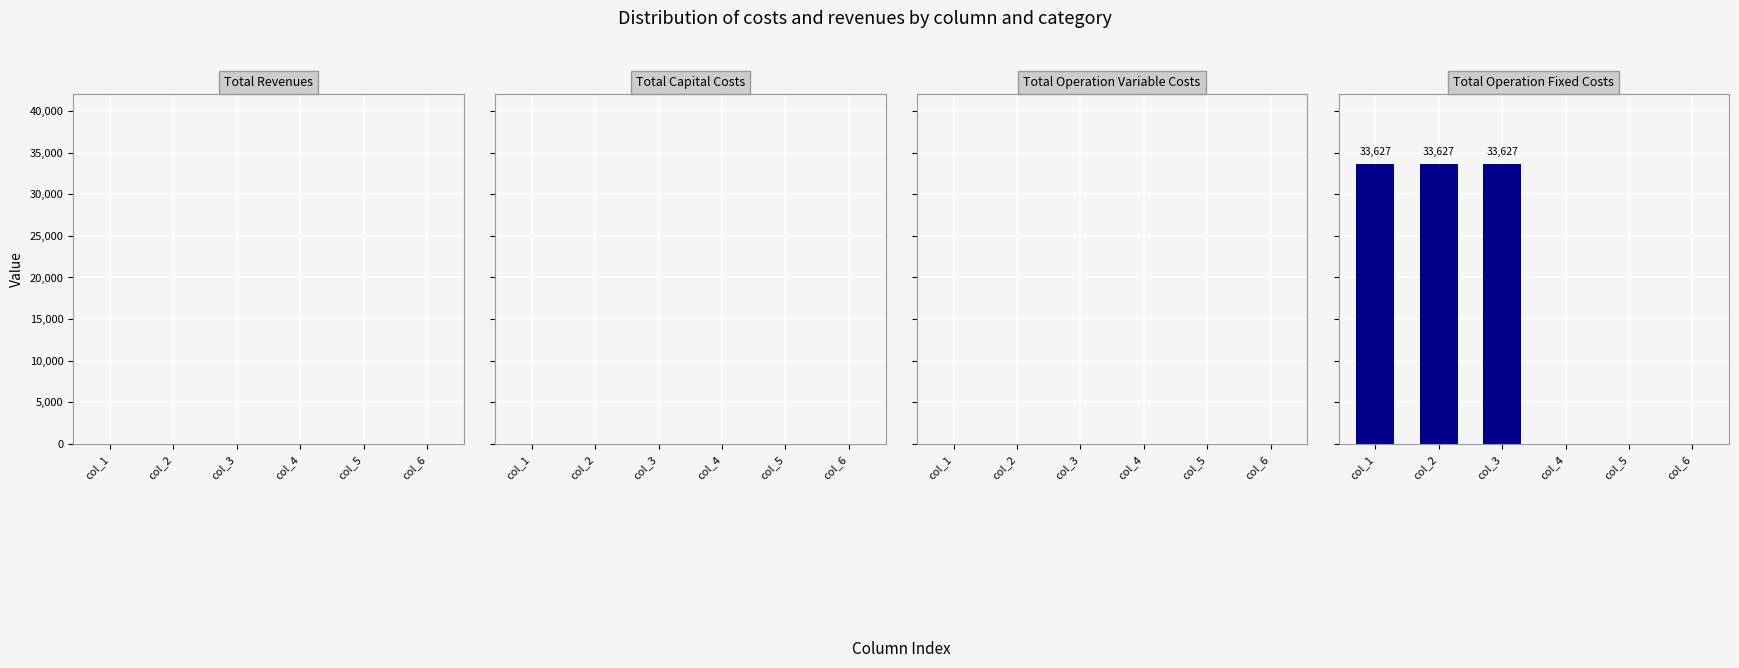

Are the bars horizontal?

No